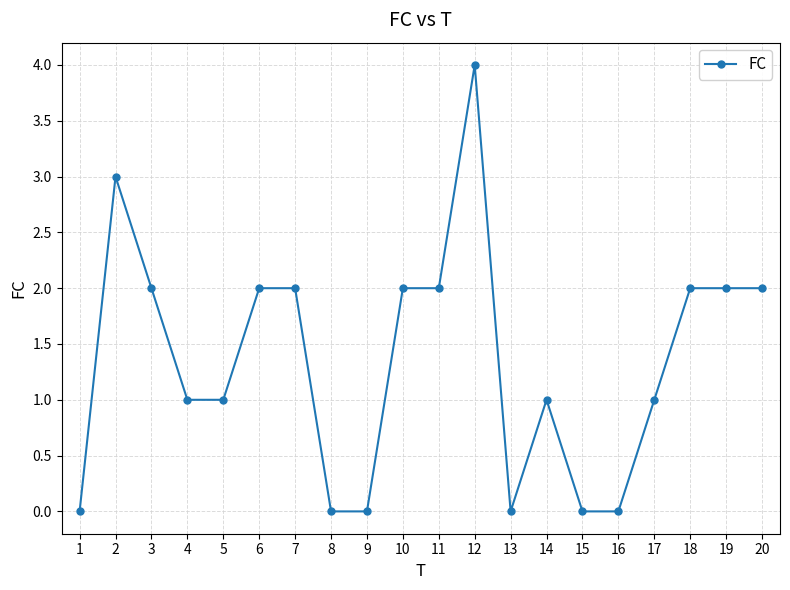

The chart shows a value of 3 at 6. True or false?

False